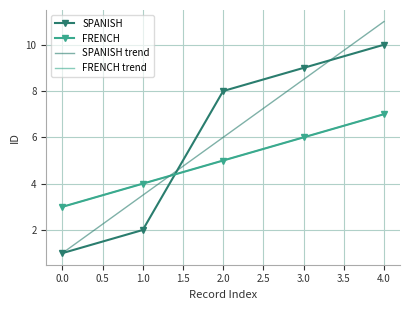

What is the sum of all FRENCH values?

25.0